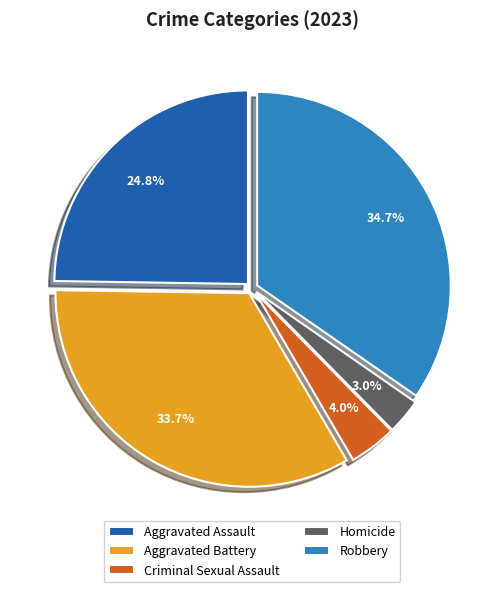

Approximately how many times larger is the value at Aggravated Assault compared to Robbery?

0.7